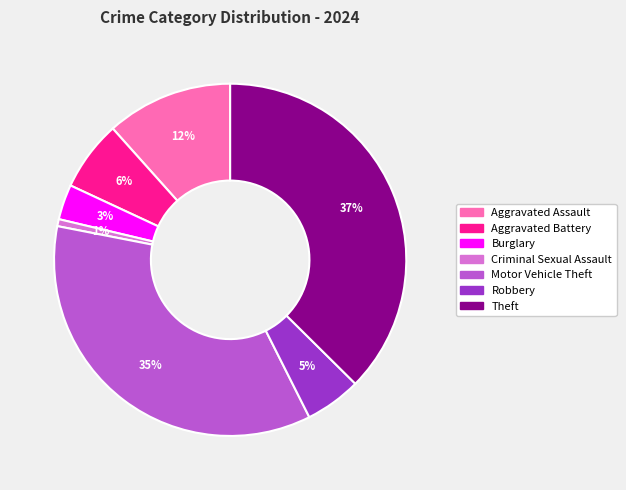

To the nearest percent, what portion does Theft represent?

37%